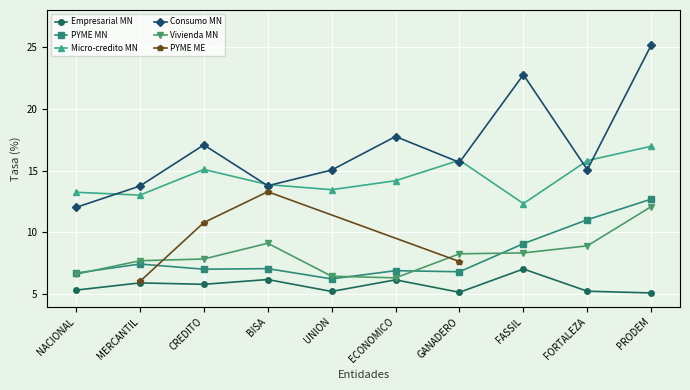

The Empresarial MN series shows 9.3 at FORTALEZA. True or false?

False